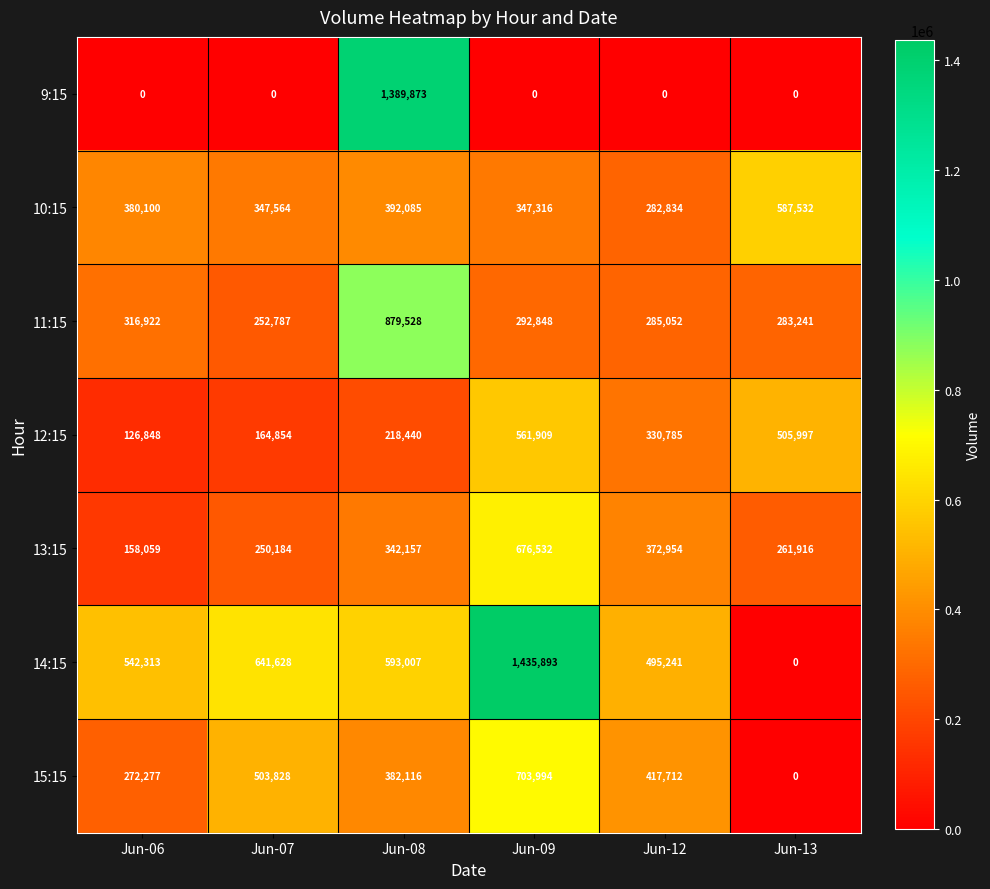

Is it true that 10:15 equals 770087 at Jun-13?

False